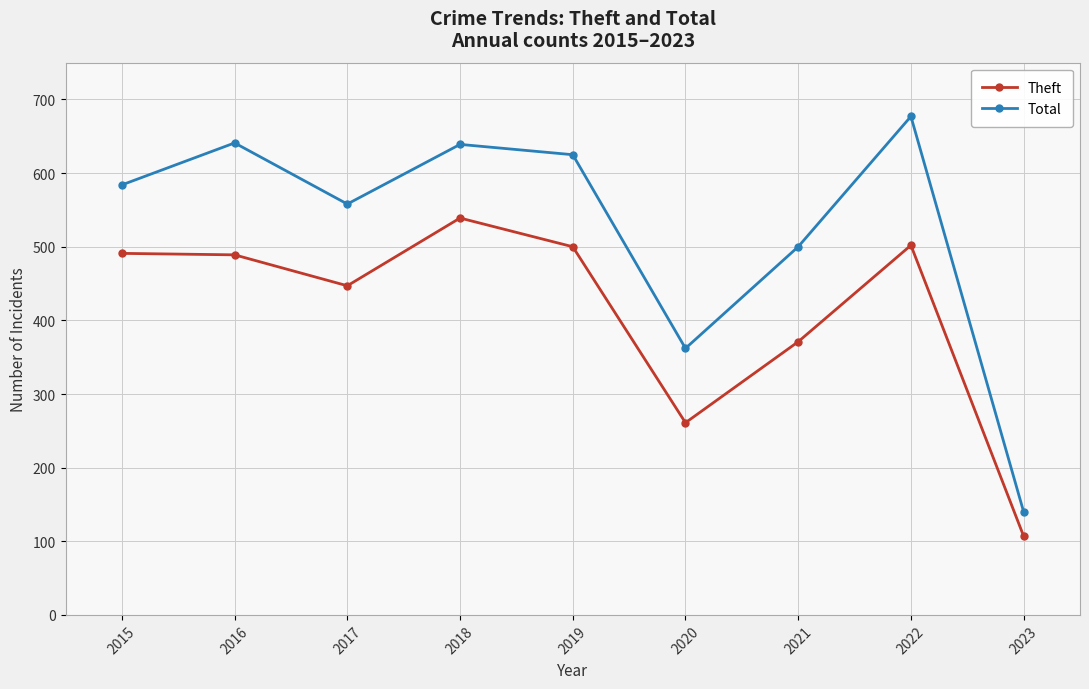

Rank the series by their maximum value, from highest to lowest.

Total, Theft